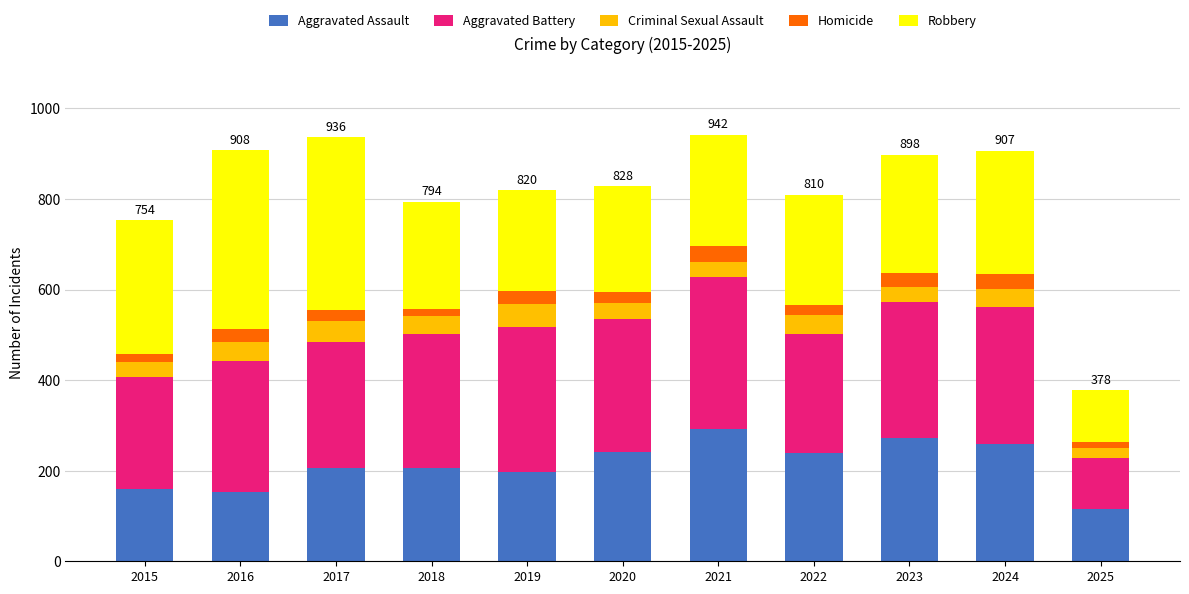

Are the bars grouped side by side (vs. stacked)?

No